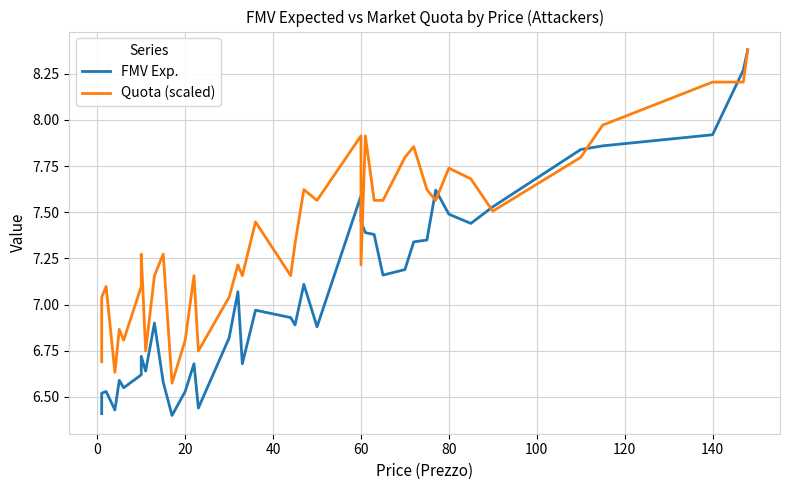

True or false: Quota (scaled) has more than 2 interior local peaks.

True